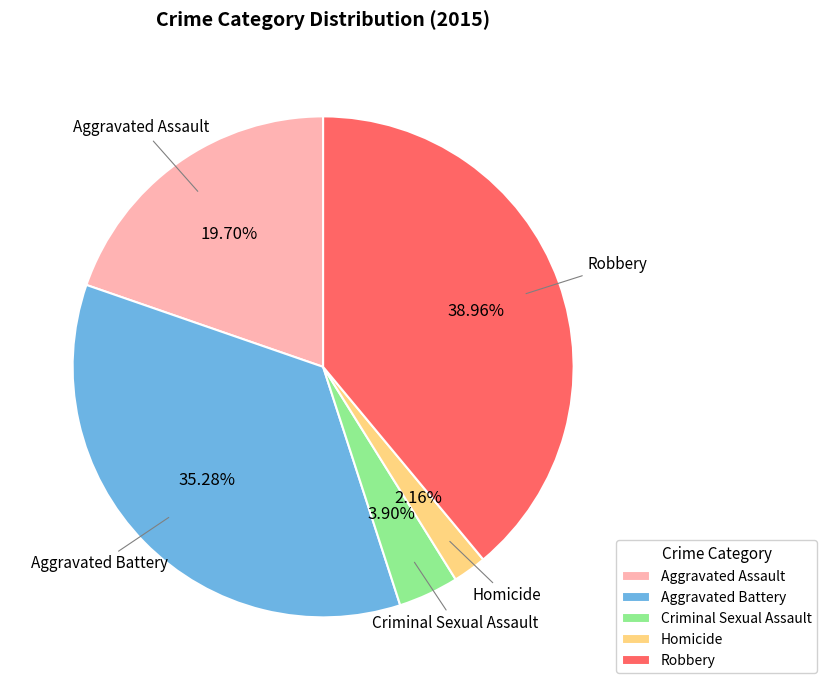

To the nearest percent, what is the average slice percentage?

20%